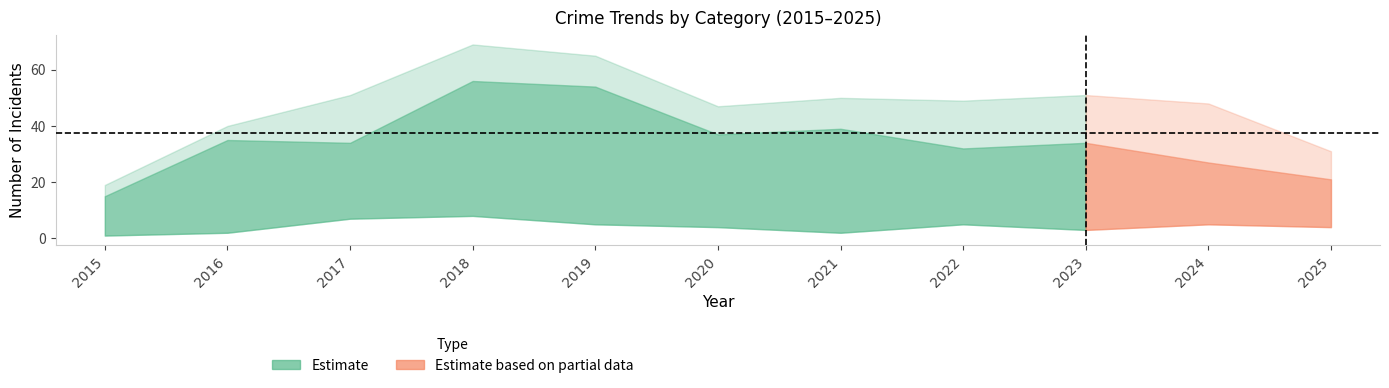

The Total series shows 75 at 2021. True or false?

False